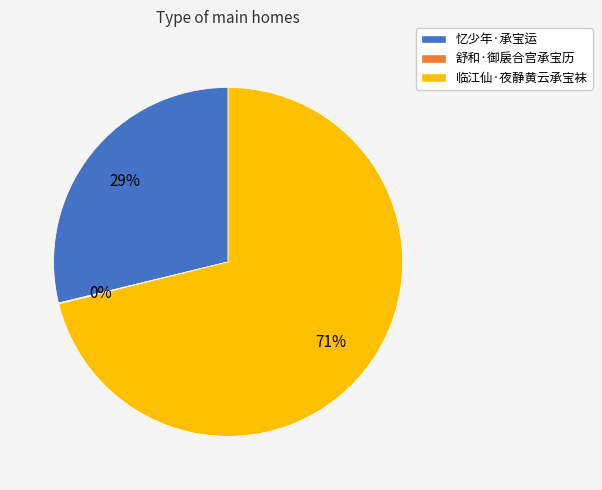

True or false: 忆少年·承宝运 accounts for 36% of the total.

False